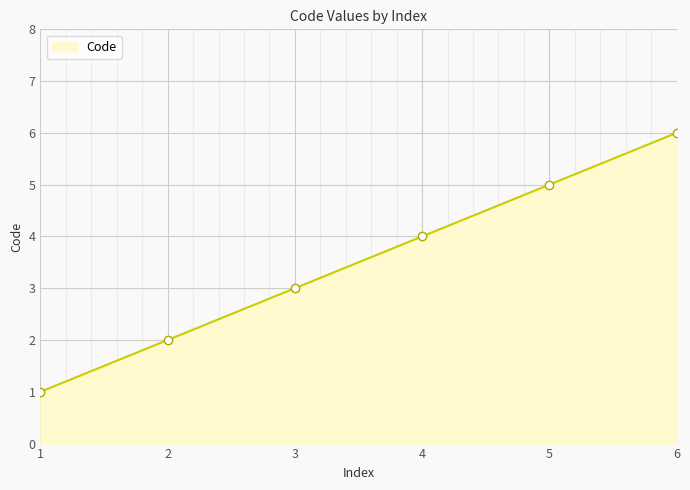

Is it true that the value at 4 is 4?

True